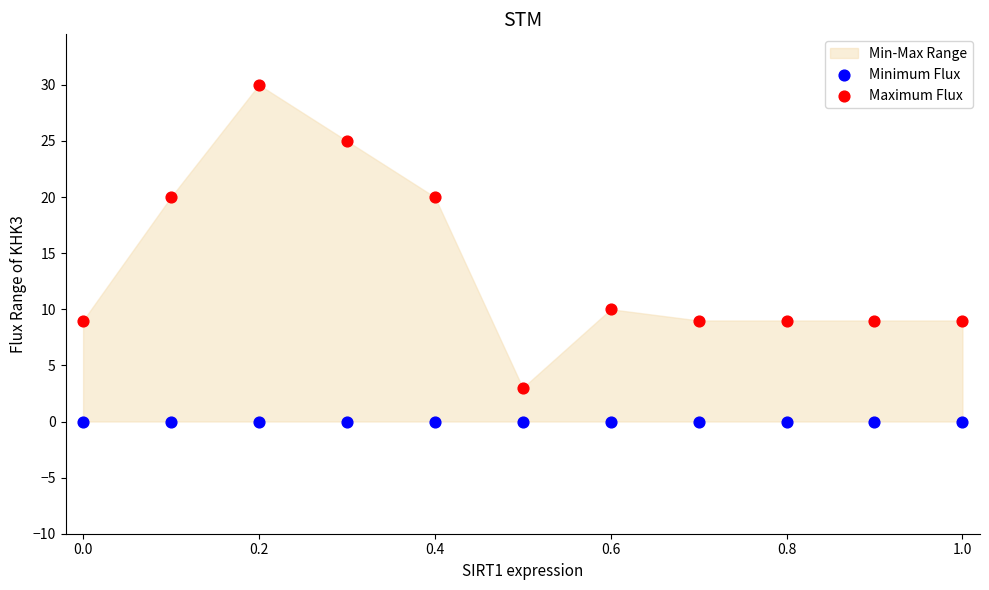

Which series reaches the minimum Y coordinate?

Minimum Flux